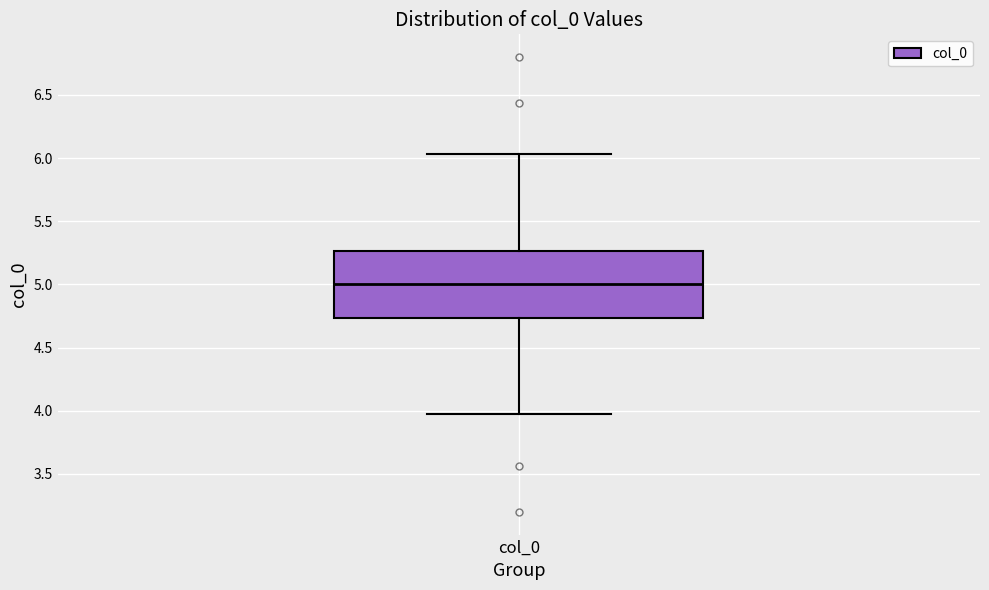

Transcribe this box plot: give where the median line is, the range the box spans, and where the two whiskers end, as read against the y-axis. The values are not printed on the chart, so give them approximately, as read against the axis.

median 5.00, box 4.75 to 5.25, whiskers 3.95 to 6.05